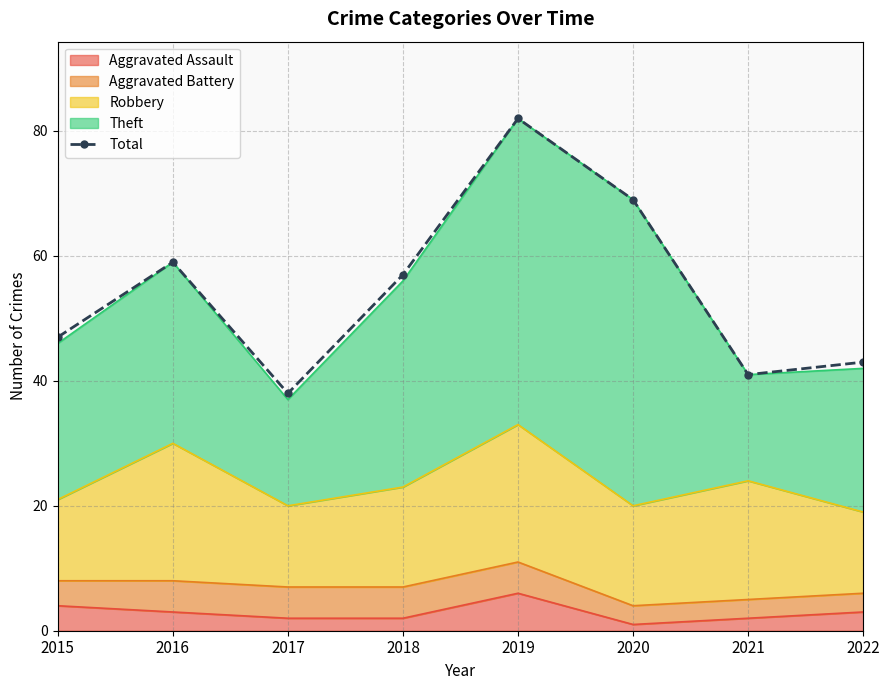

Rank the categories by value from highest to lowest.

2019, 2020, 2016, 2018, 2015, 2022, 2021, 2017